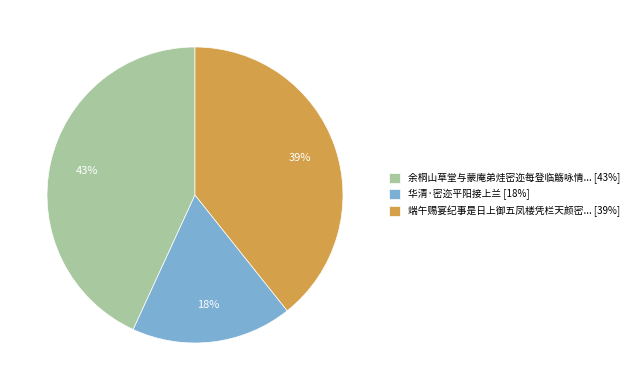

Count the number of slices in the pie.

3